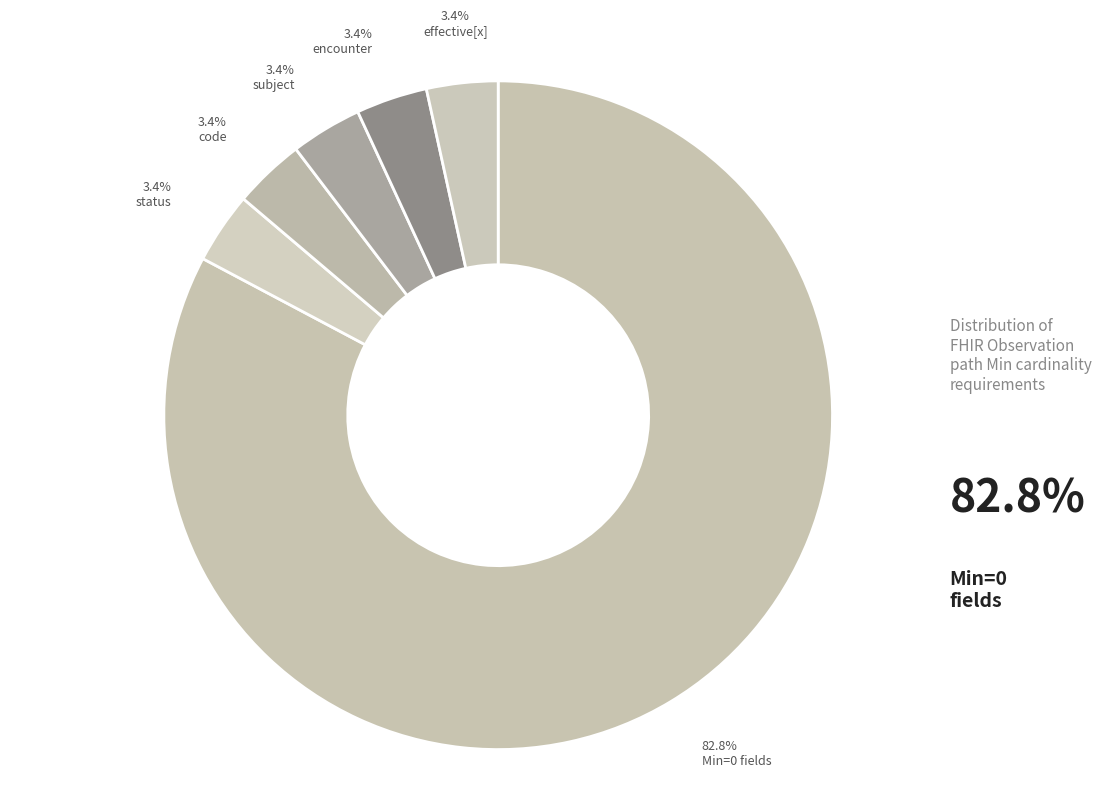

How many slices are in this pie chart?

6